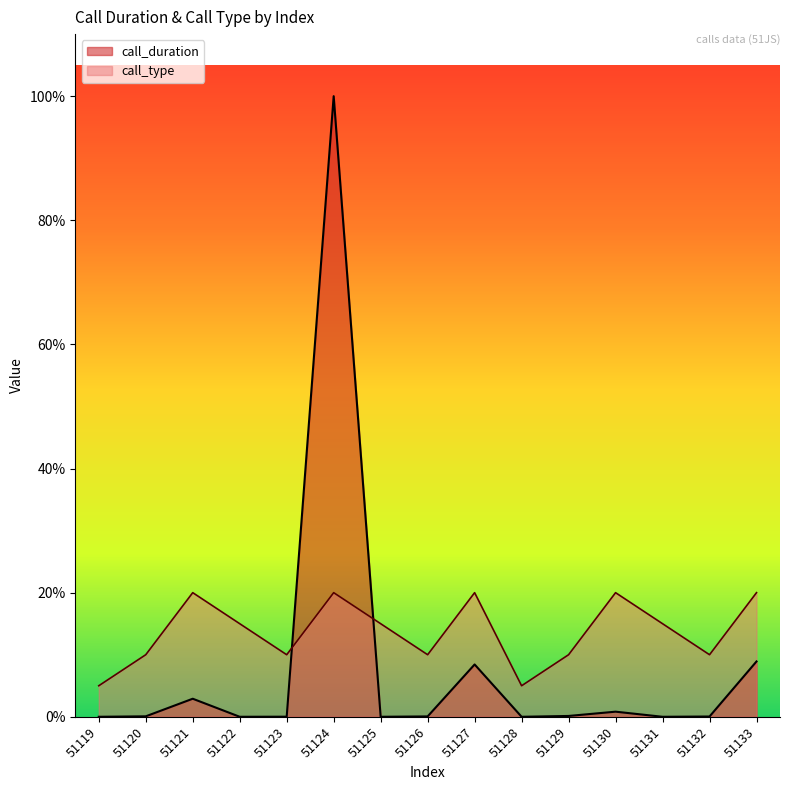

At which label is call_type closest to 851?

51120